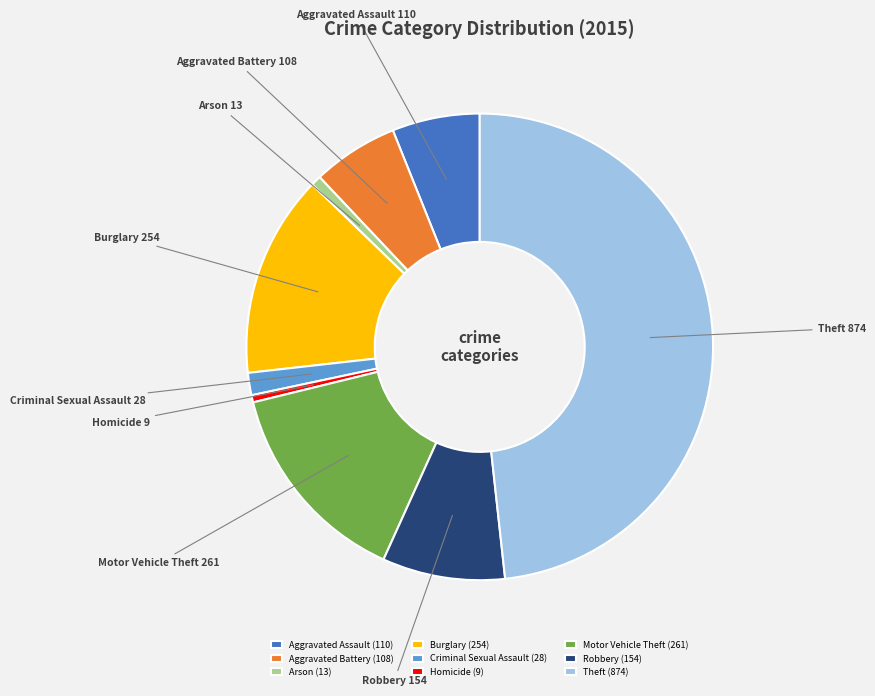

The Burglary slice represents 14% of the pie. True or false?

True